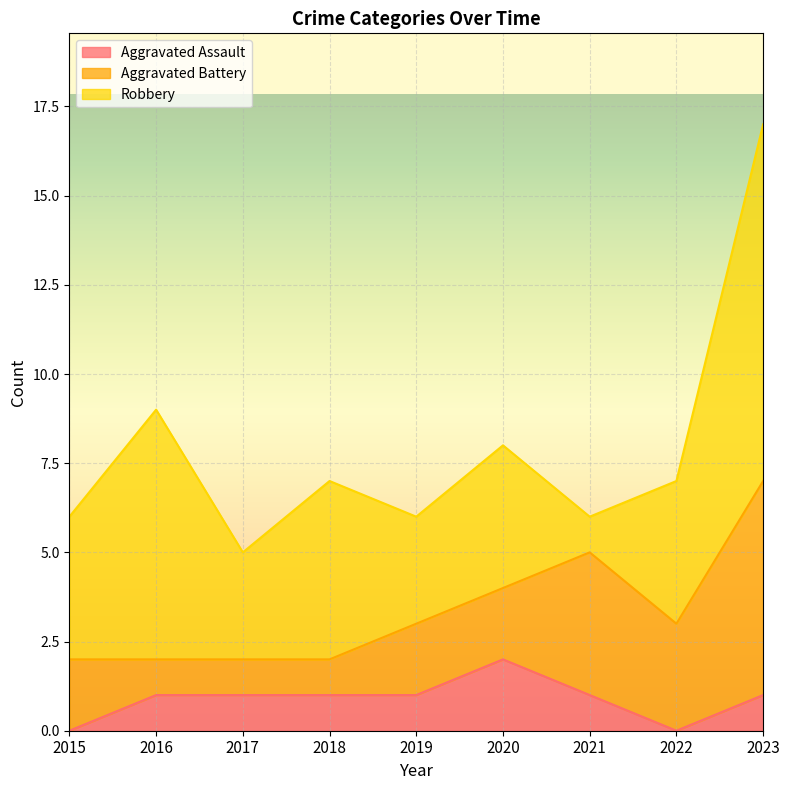

Which series has the widest spread of values?

Robbery